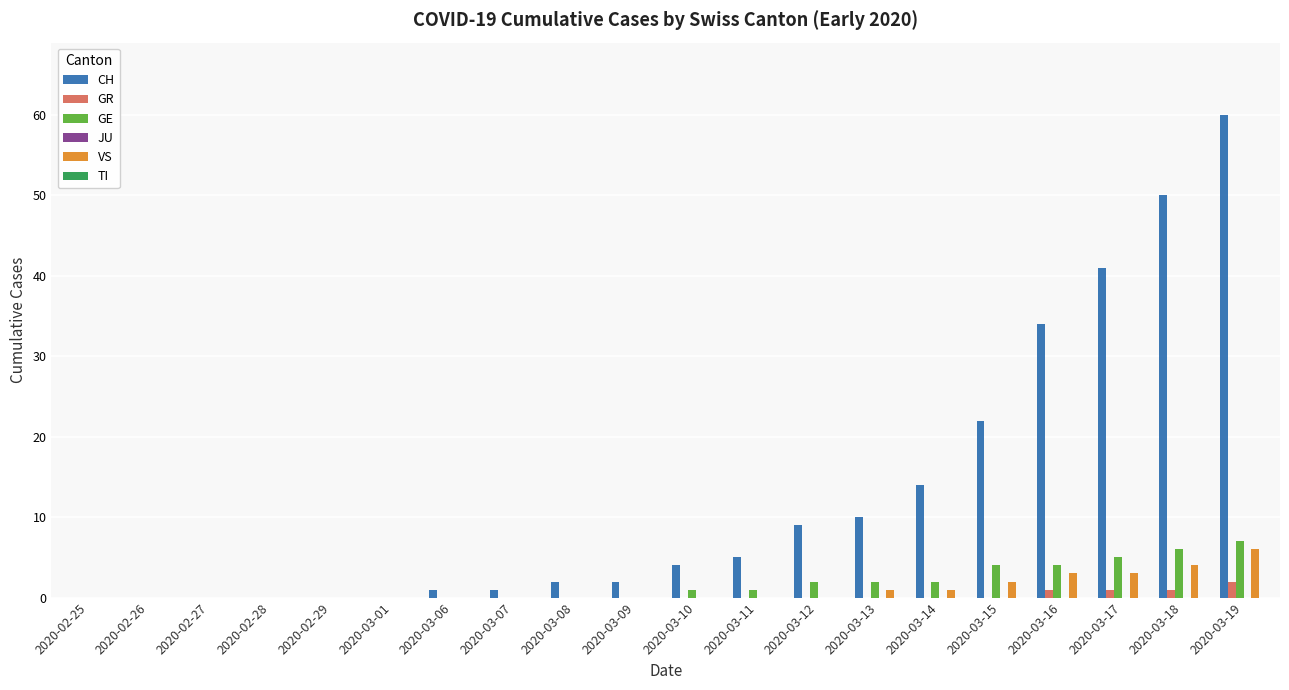

True or false: GR has a value of 0 at 2020-03-09.

True